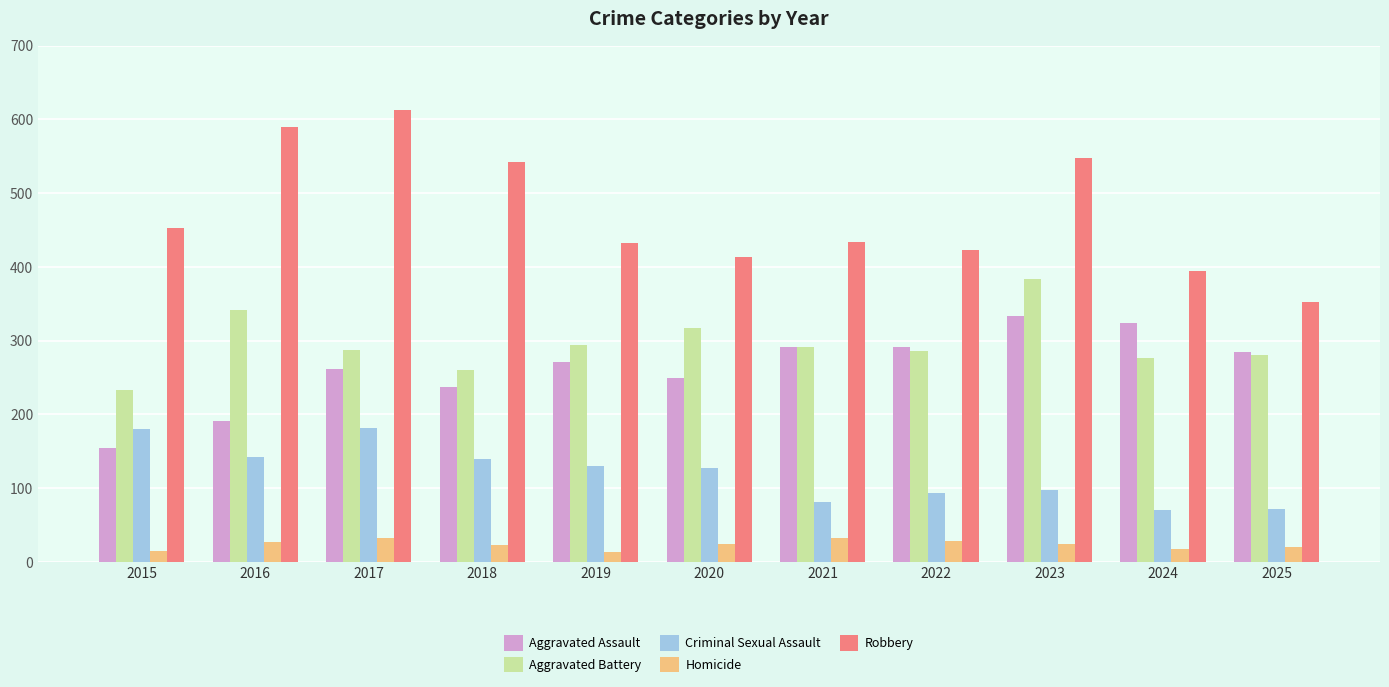

At how many categories does at least one series exceed 241?

11